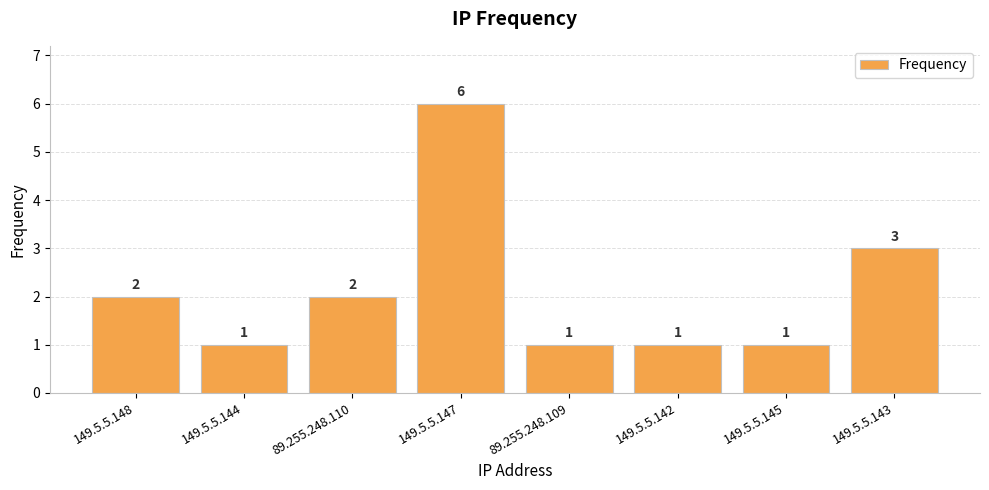

Approximately how many times larger is the value at 149.5.5.145 compared to 149.5.5.144?

1.0